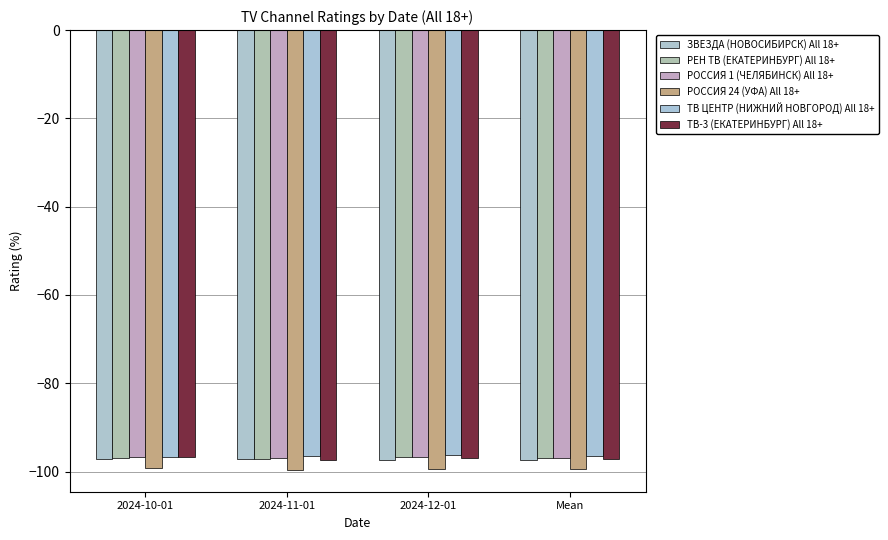

Are the bars grouped side by side (vs. stacked)?

Yes